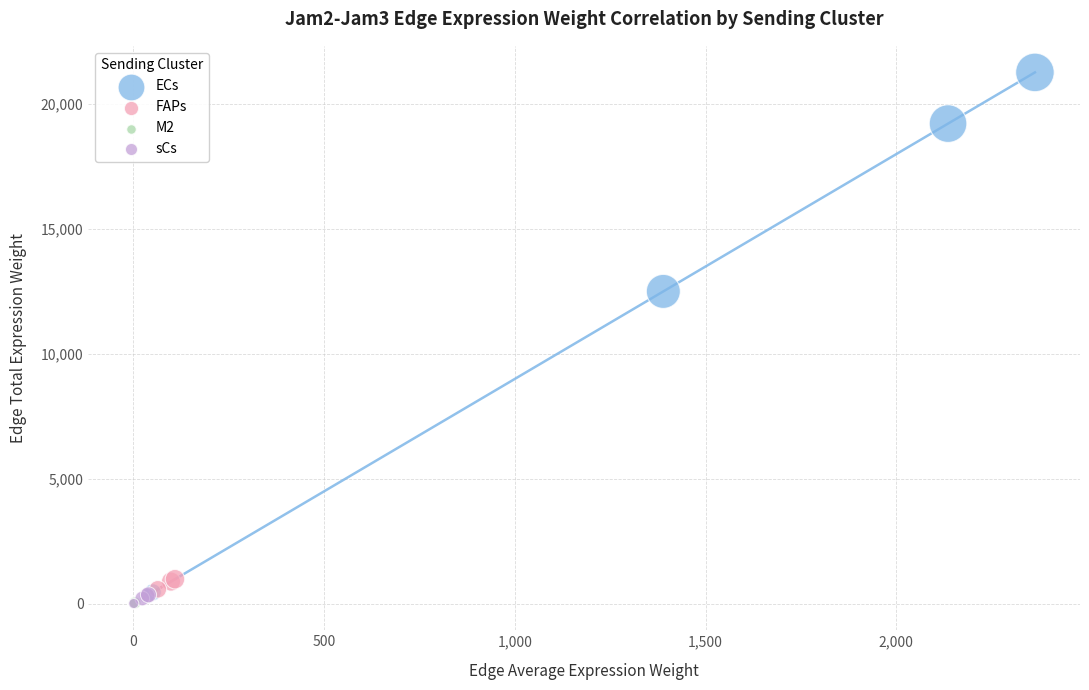

Which series reaches the maximum Y coordinate?

ECs